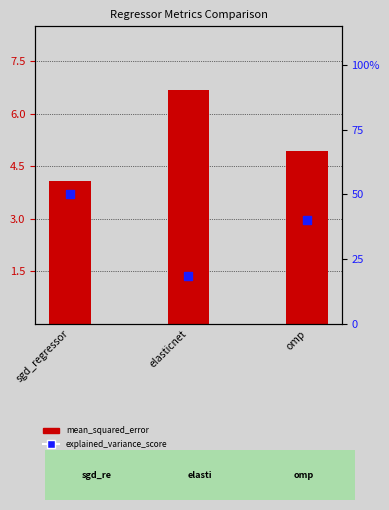

Which series contains the lowest Y value?

mean_squared_error